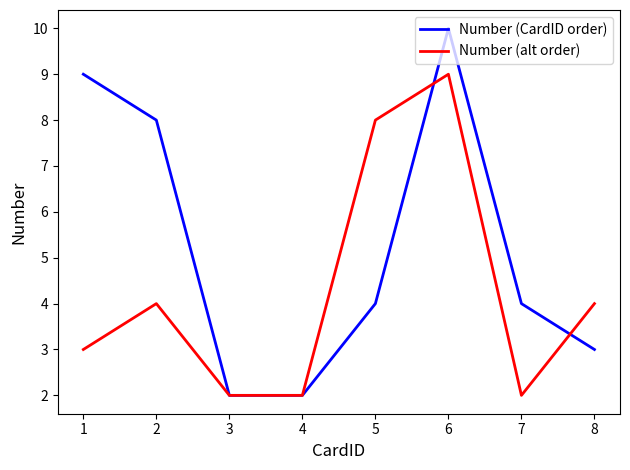

At which category is the sum across all series the highest?

6